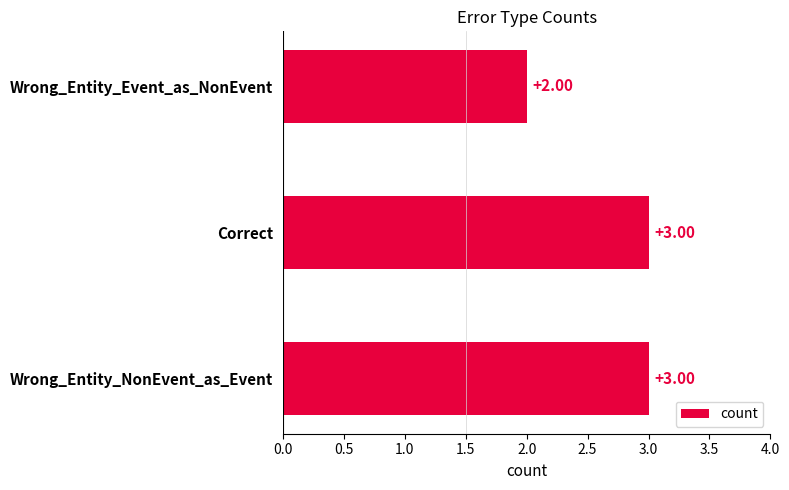

What is the minimum value shown in the chart?

2